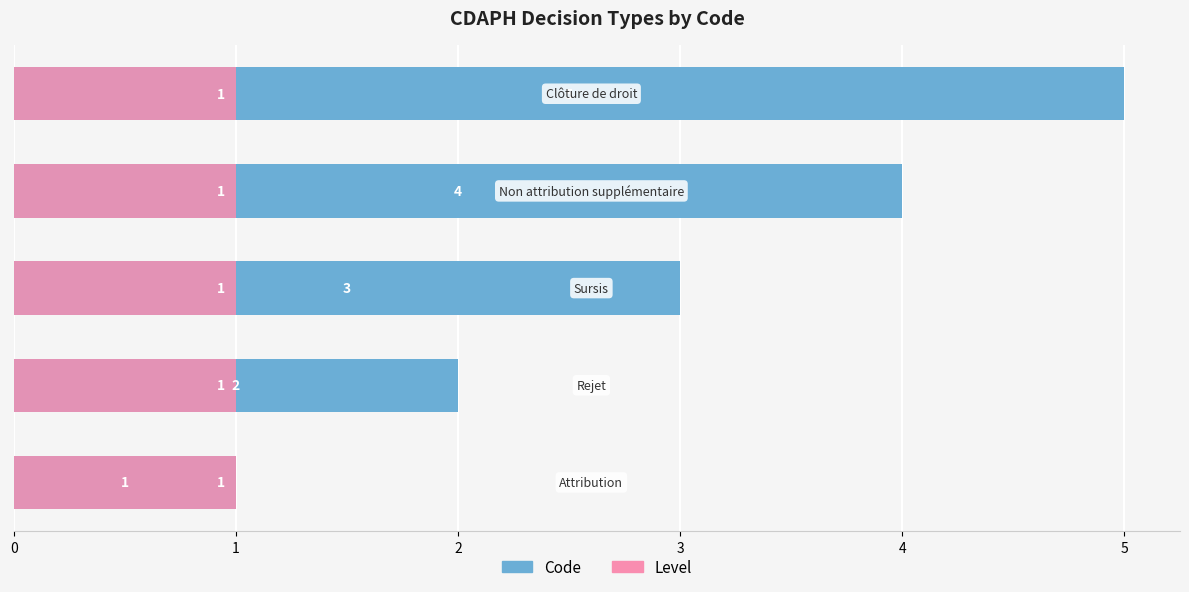

The value of Code at 0 is 1.4. True or false?

False